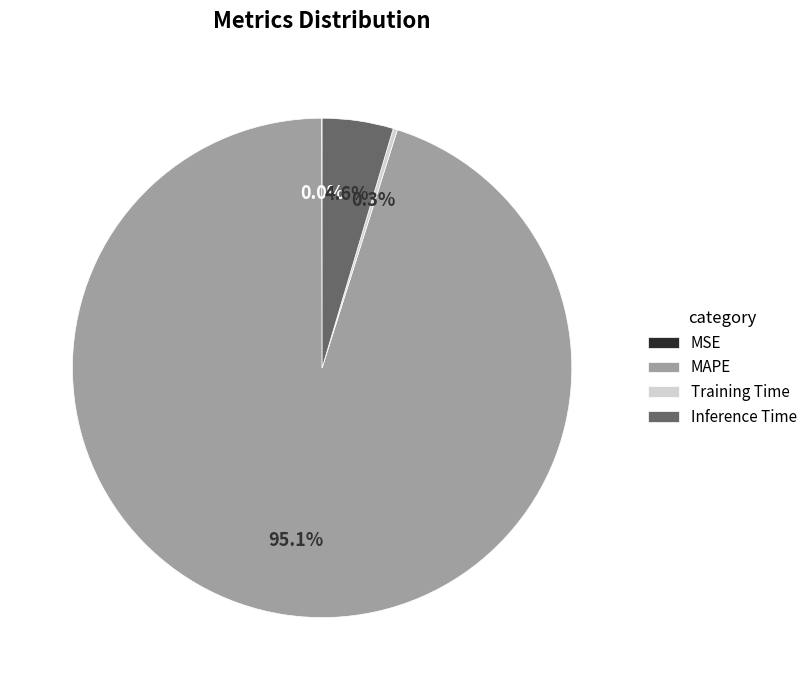

To the nearest percent, what is the difference between the largest and smallest slice percentages?

95%